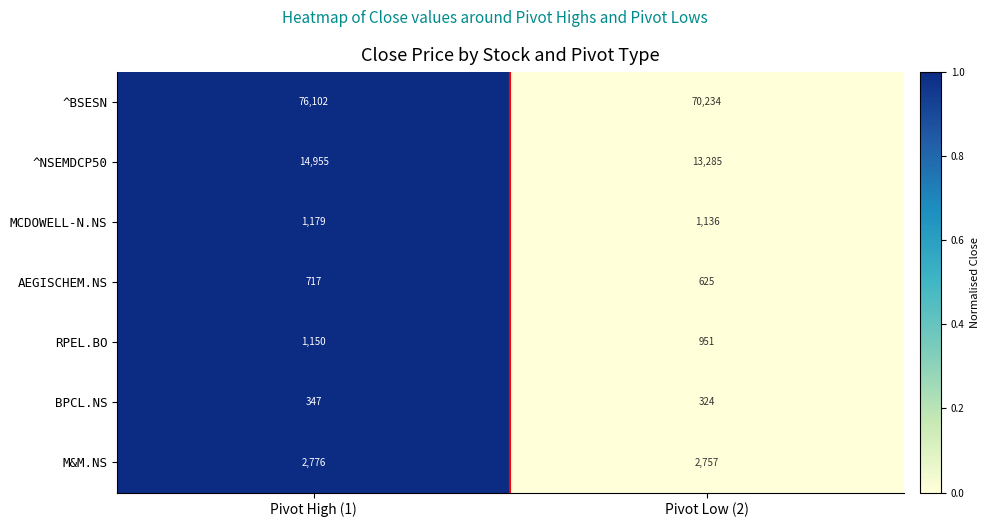

What is the average value of the ^BSESN series?

73168